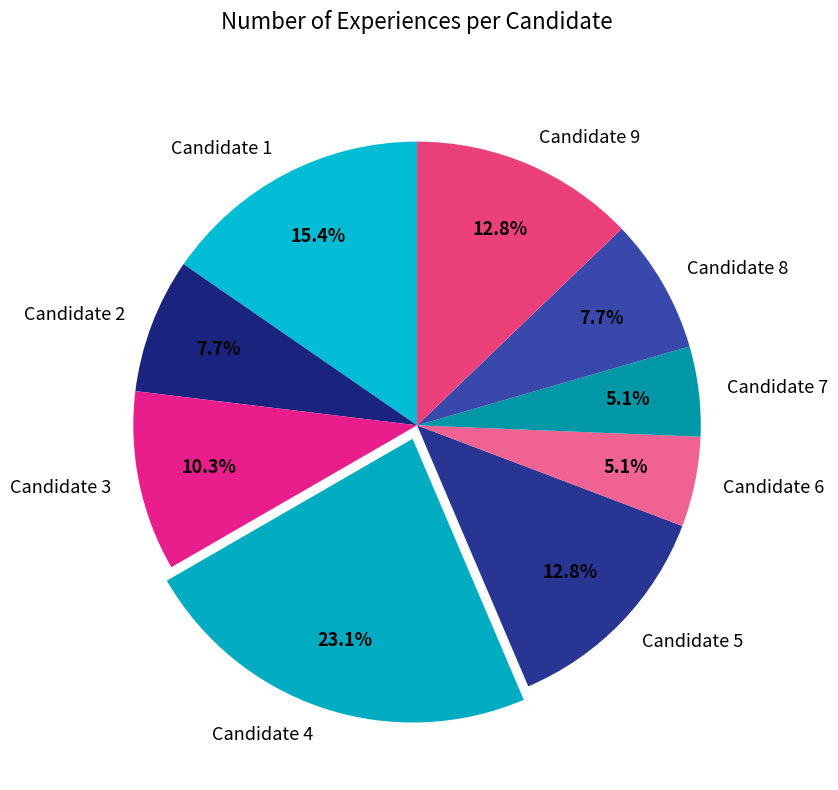

Which category has the biggest portion of the pie?

Candidate 4